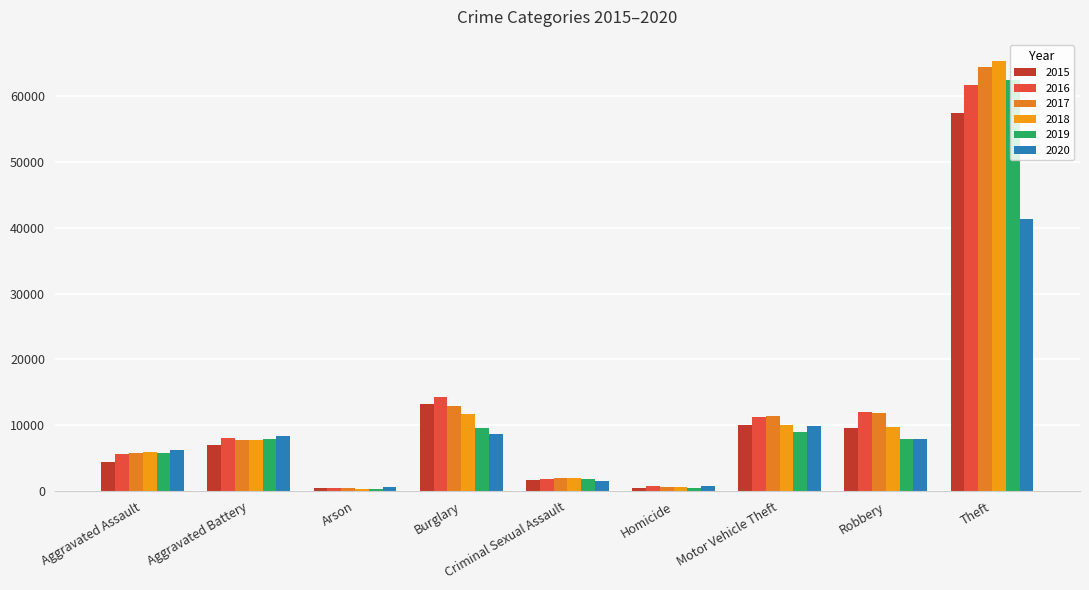

What position from the right is Arson?

7